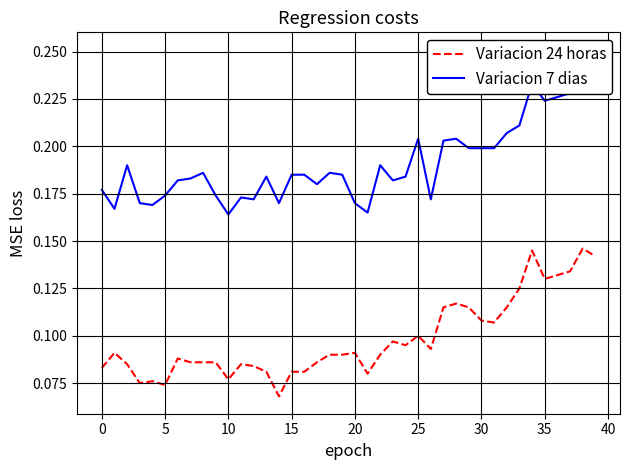

Which series changed the most between 13 and 24?

Variacion 24 horas